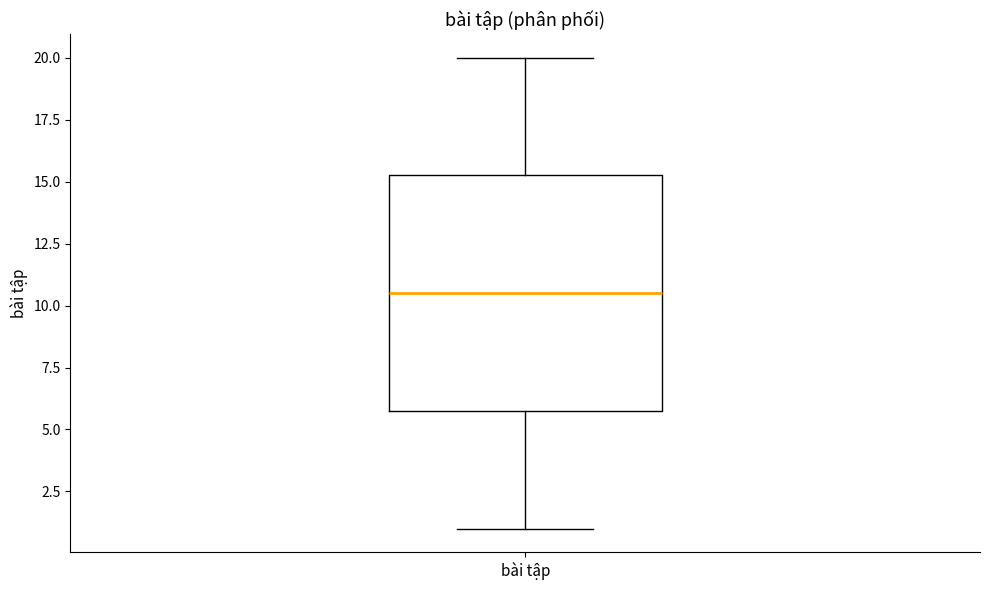

Transcribe this box plot: give where the median line is, the range the box spans, and where the two whiskers end, as read against the y-axis. The values are not printed on the chart, so give them approximately, as read against the axis.

median 10.5, box 6.0 to 15.5, whiskers 1.0 to 20.0